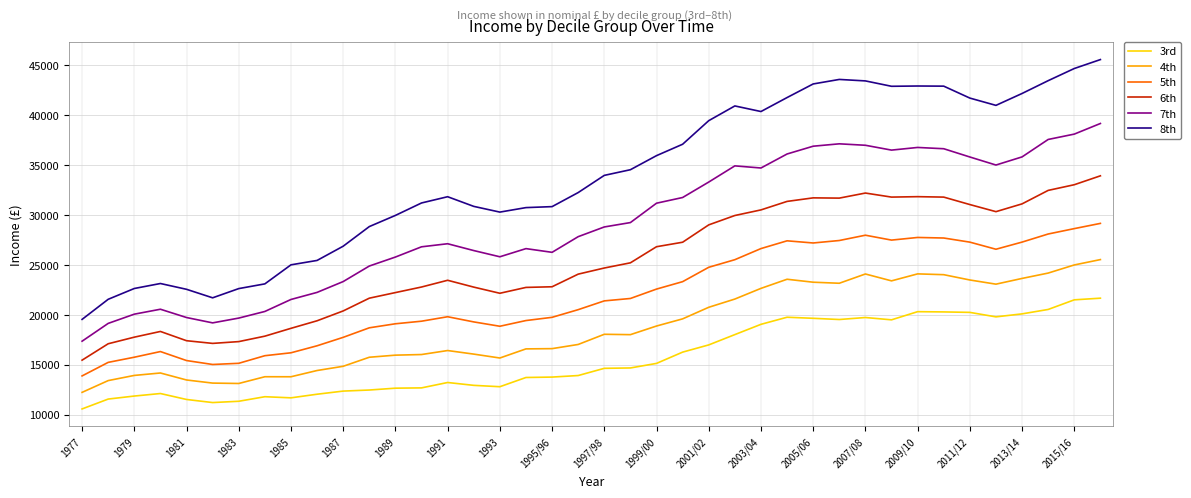

What is the difference between the maximum and minimum values in the 5th series?

15270